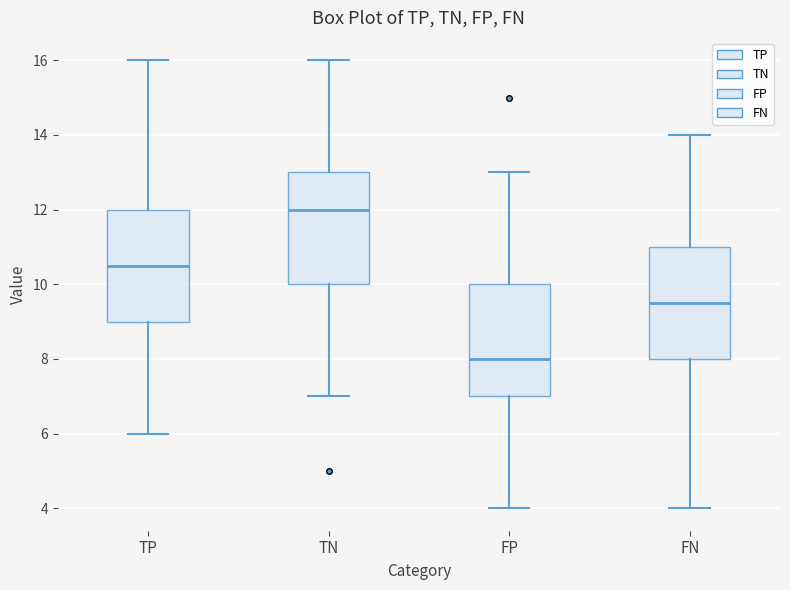

Reading left to right, transcribe this box plot: for each box, give where its median line is, the range the box spans, and where its two whiskers end, as read against the y-axis. The values are not printed on the chart, so give them approximately, as read against the axis.

TP: median 10.6, box 9.0 to 12.0, whiskers 6.0 to 16.0
TN: median 12.0, box 10.0 to 13.0, whiskers 7.0 to 16.0
FP: median 8.0, box 7.0 to 10.0, whiskers 4.0 to 13.0
FN: median 9.6, box 8.0 to 11.0, whiskers 4.0 to 14.0